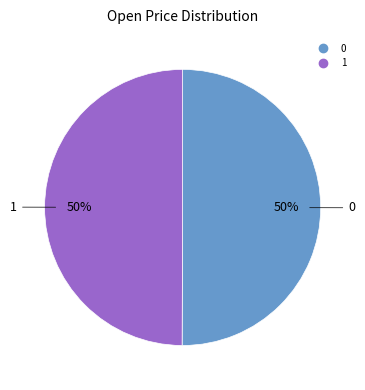

Is it true that 0 is 50% of the pie?

True